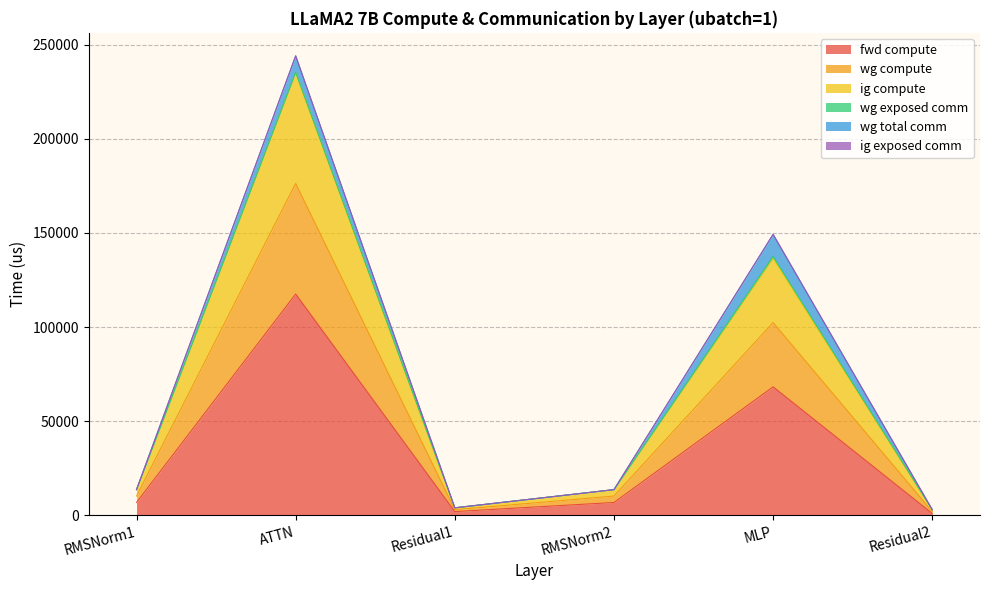

Does the chart have visible grid lines?

Yes